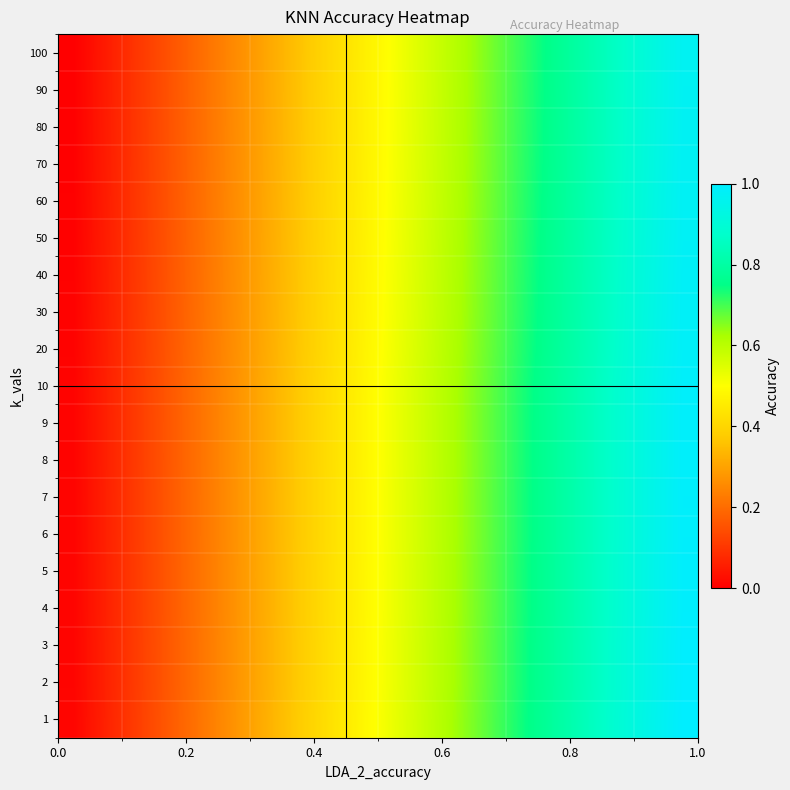

Reading left to right, what are all the values shown in this chart?

1: 0.0	0.1	0.1	0.2	0.2	0.3	0.3	0.4	0.4	0.5	0.5	0.6	0.6	0.7	0.7	0.8	0.8	0.9	0.9	1.0
2: 0.0	0.1	0.1	0.2	0.2	0.3	0.3	0.4	0.4	0.5	0.5	0.6	0.6	0.7	0.7	0.8	0.8	0.9	0.9	1.0
3: 0.0	0.1	0.1	0.2	0.2	0.3	0.3	0.4	0.4	0.5	0.5	0.6	0.6	0.7	0.7	0.8	0.8	0.9	0.9	1.0
4: 0.0	0.1	0.1	0.2	0.2	0.3	0.3	0.4	0.4	0.5	0.5	0.6	0.6	0.7	0.7	0.8	0.8	0.9	0.9	1.0
5: 0.0	0.1	0.1	0.2	0.2	0.3	0.3	0.4	0.4	0.5	0.5	0.6	0.6	0.7	0.7	0.8	0.8	0.9	0.9	1.0
6: 0.0	0.1	0.1	0.2	0.2	0.3	0.3	0.4	0.4	0.5	0.5	0.6	0.6	0.7	0.7	0.8	0.8	0.9	0.9	1.0
7: 0.0	0.1	0.1	0.2	0.2	0.3	0.3	0.4	0.4	0.5	0.5	0.6	0.6	0.7	0.7	0.8	0.8	0.9	0.9	1.0
8: 0.0	0.1	0.1	0.2	0.2	0.3	0.3	0.4	0.4	0.5	0.5	0.6	0.6	0.7	0.7	0.8	0.8	0.9	0.9	1.0
9: 0.0	0.1	0.1	0.2	0.2	0.3	0.3	0.4	0.4	0.5	0.5	0.6	0.6	0.7	0.7	0.8	0.8	0.9	0.9	1.0
10: 0.0	0.1	0.1	0.2	0.2	0.3	0.3	0.4	0.4	0.5	0.5	0.6	0.6	0.7	0.7	0.8	0.8	0.9	0.9	1.0
20: 0.0	0.1	0.1	0.2	0.2	0.3	0.3	0.4	0.4	0.5	0.5	0.6	0.6	0.7	0.7	0.8	0.8	0.9	0.9	1.0
30: 0.0	0.1	0.1	0.2	0.2	0.3	0.3	0.4	0.4	0.5	0.5	0.6	0.6	0.7	0.7	0.8	0.8	0.9	0.9	1.0
40: 0.0	0.1	0.1	0.2	0.2	0.3	0.3	0.4	0.4	0.5	0.5	0.6	0.6	0.7	0.7	0.8	0.8	0.9	0.9	1.0
50: 0.0	0.1	0.1	0.2	0.2	0.3	0.3	0.4	0.4	0.5	0.5	0.6	0.6	0.7	0.7	0.8	0.8	0.9	0.9	1.0
60: 0.0	0.1	0.1	0.2	0.2	0.3	0.3	0.4	0.4	0.5	0.5	0.6	0.6	0.7	0.7	0.8	0.8	0.9	0.9	1.0
70: 0.0	0.1	0.1	0.2	0.2	0.3	0.3	0.4	0.4	0.5	0.5	0.6	0.6	0.7	0.7	0.8	0.8	0.9	0.9	1.0
80: 0.0	0.1	0.1	0.2	0.2	0.3	0.3	0.4	0.4	0.5	0.5	0.6	0.6	0.7	0.7	0.8	0.8	0.9	0.9	1.0
90: 0.0	0.1	0.1	0.2	0.2	0.3	0.3	0.4	0.4	0.5	0.5	0.6	0.6	0.7	0.7	0.8	0.8	0.9	0.9	1.0
100: 0.0	0.1	0.1	0.2	0.2	0.3	0.3	0.4	0.4	0.5	0.5	0.6	0.6	0.7	0.7	0.8	0.8	0.9	0.9	1.0